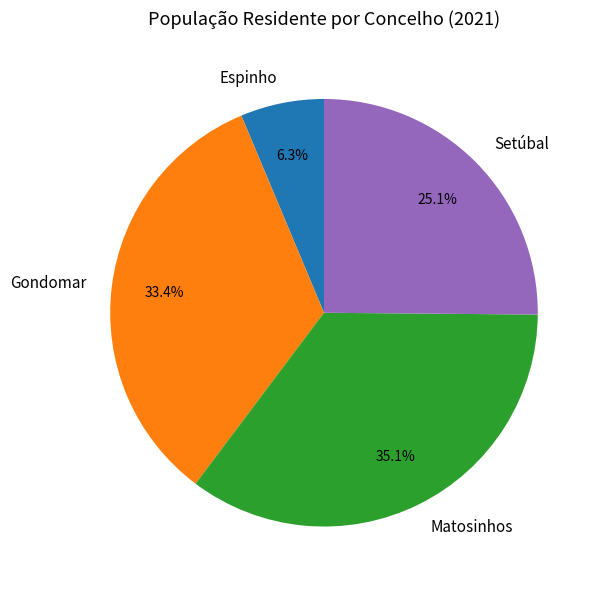

Which category has the biggest portion of the pie?

Matosinhos